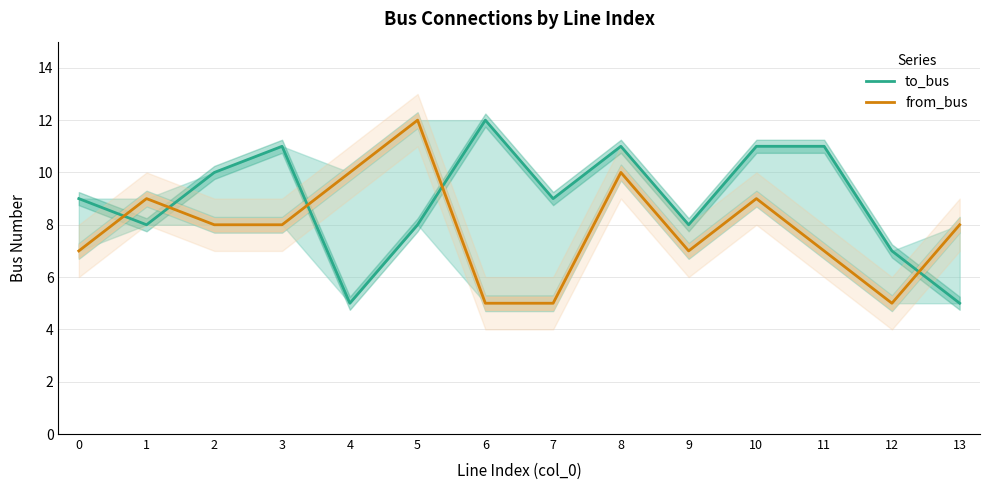

What is the total value across all series at 6?

17